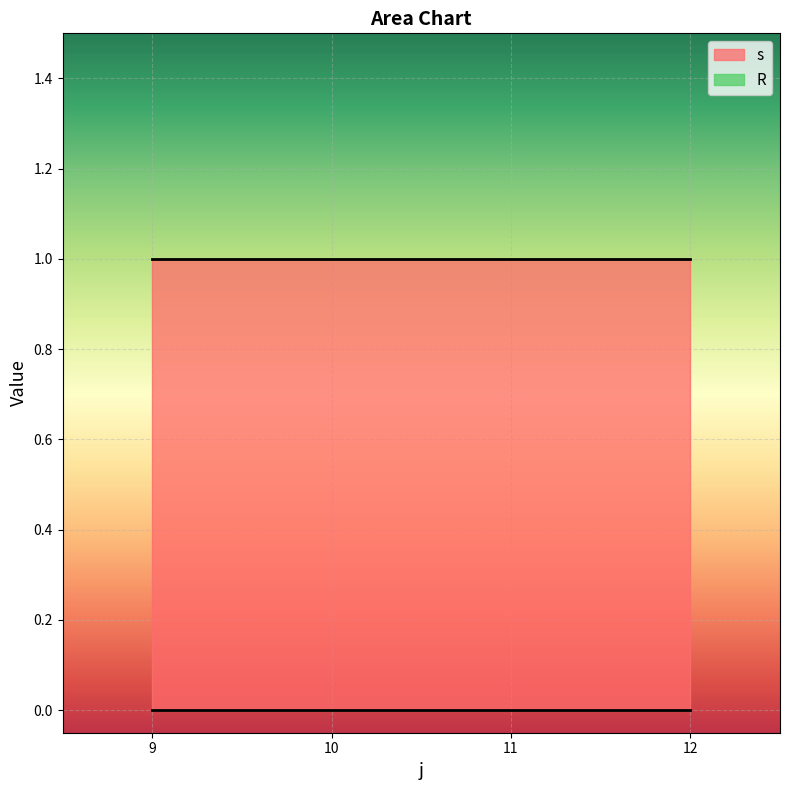

True or false: s and R cross at least once.

False